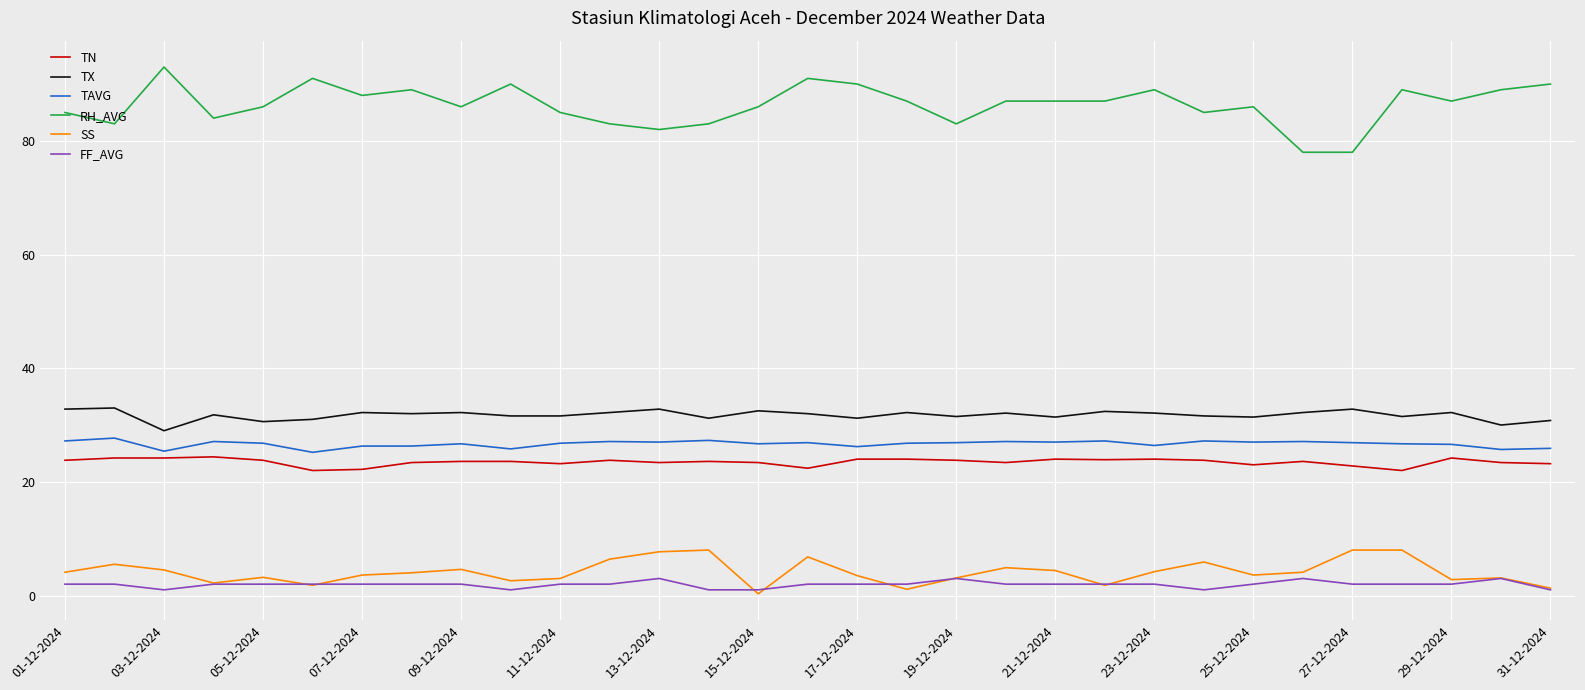

What is the maximum value for SS?

8.0